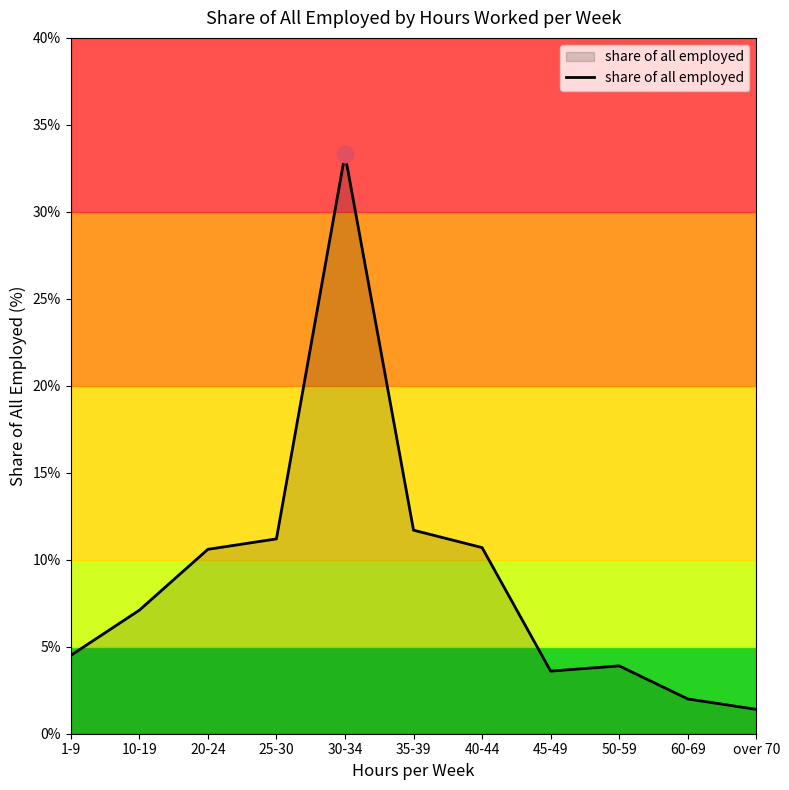

What is the sum of all values?

100.0